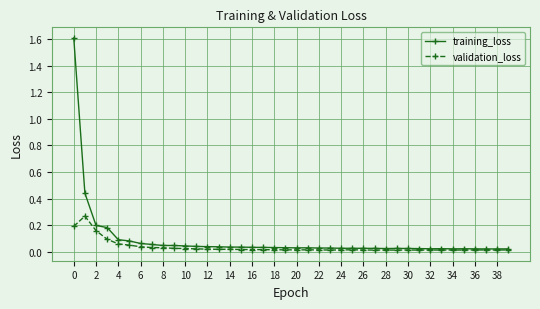

What is the difference between the maximum and minimum values in the training_loss series?

1.6